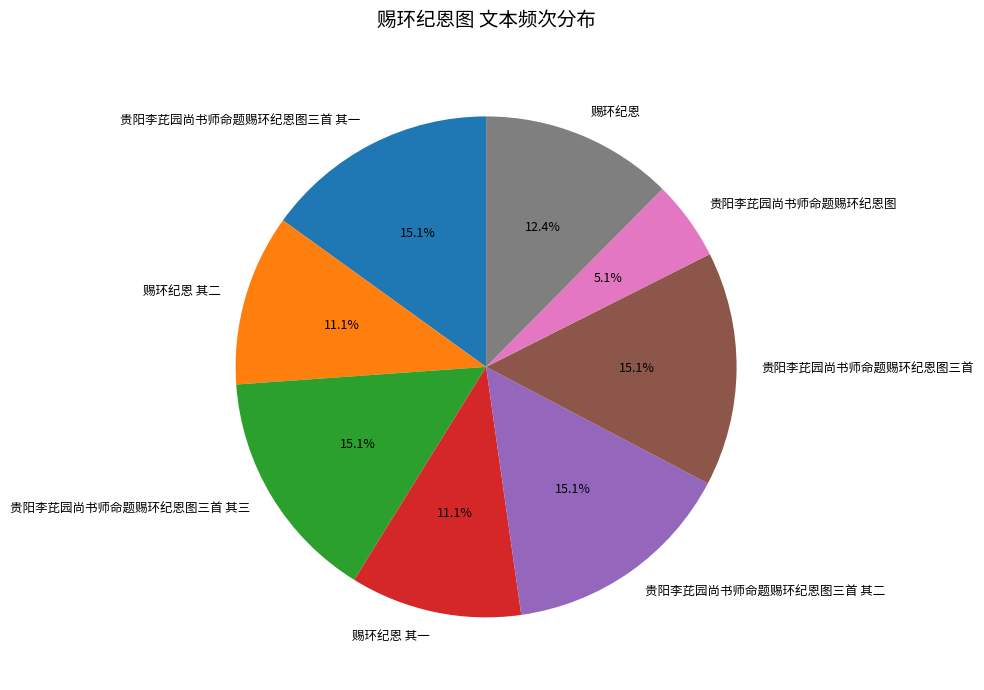

To the nearest percent, what portion does 贵阳李芘园尚书师命题赐环纪恩图三首 represent?

15%